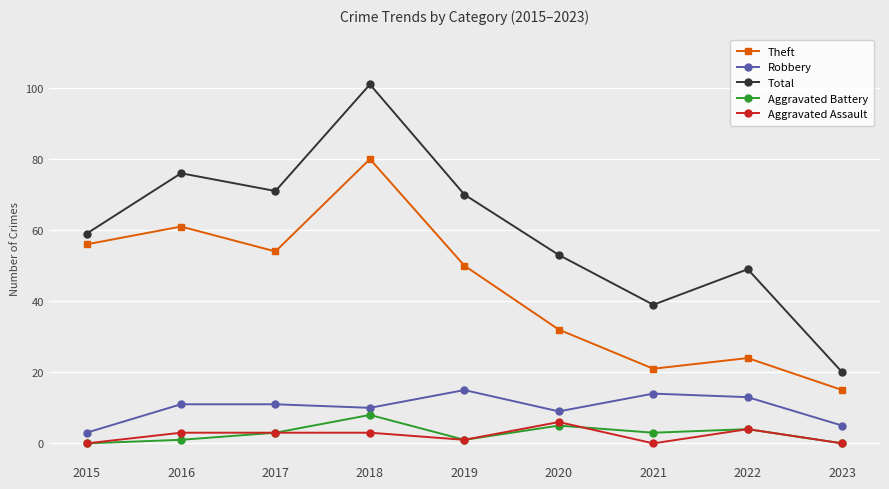

What is the sum of the Theft values at 2020 and 2022?

56